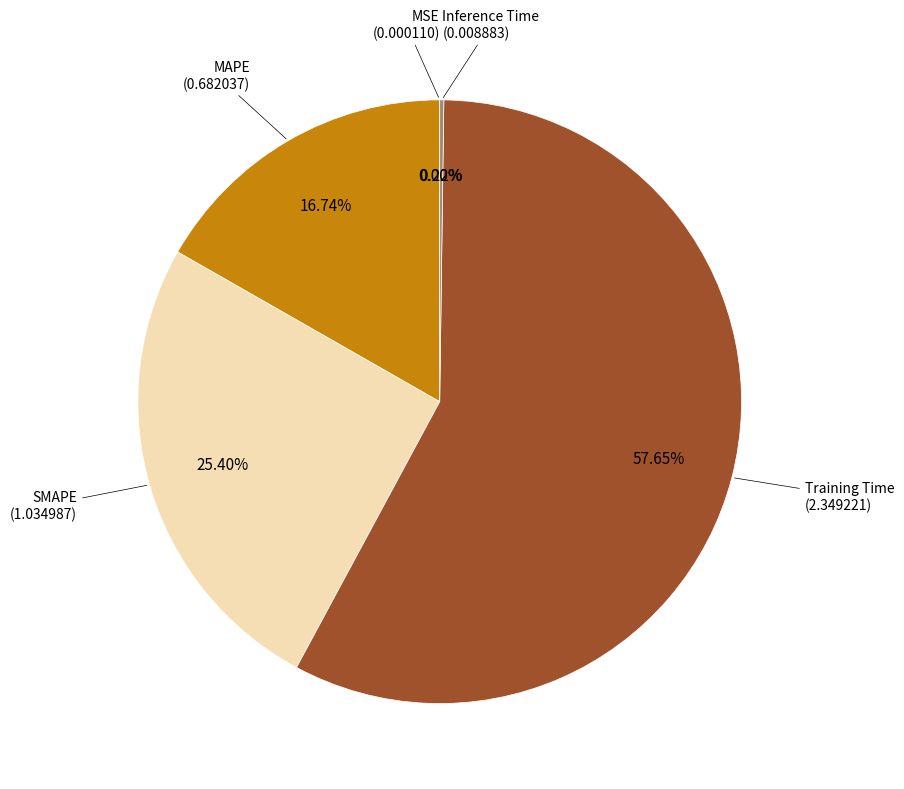

Which category has the biggest portion of the pie?

Training Time